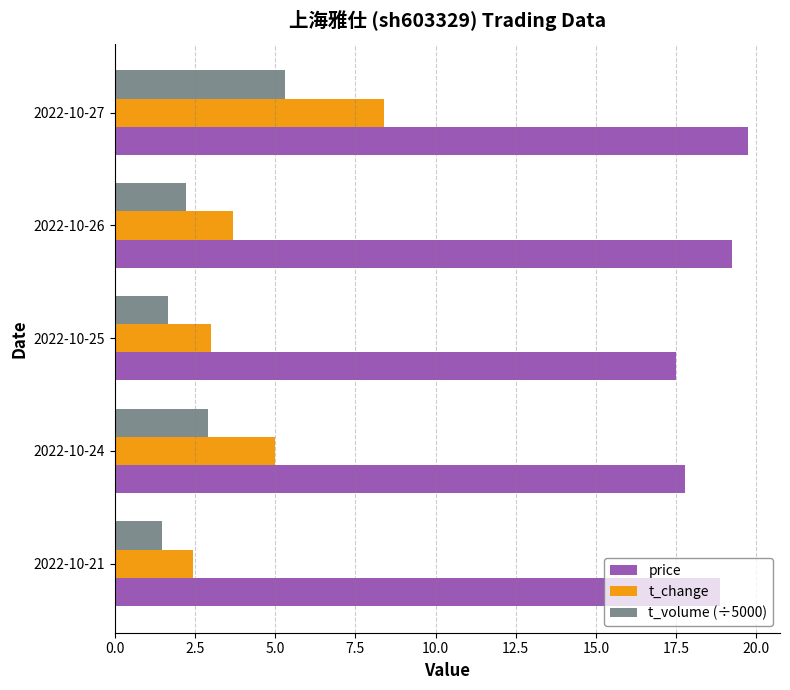

How many data points in t_volume (÷5000) are less than 2?

2